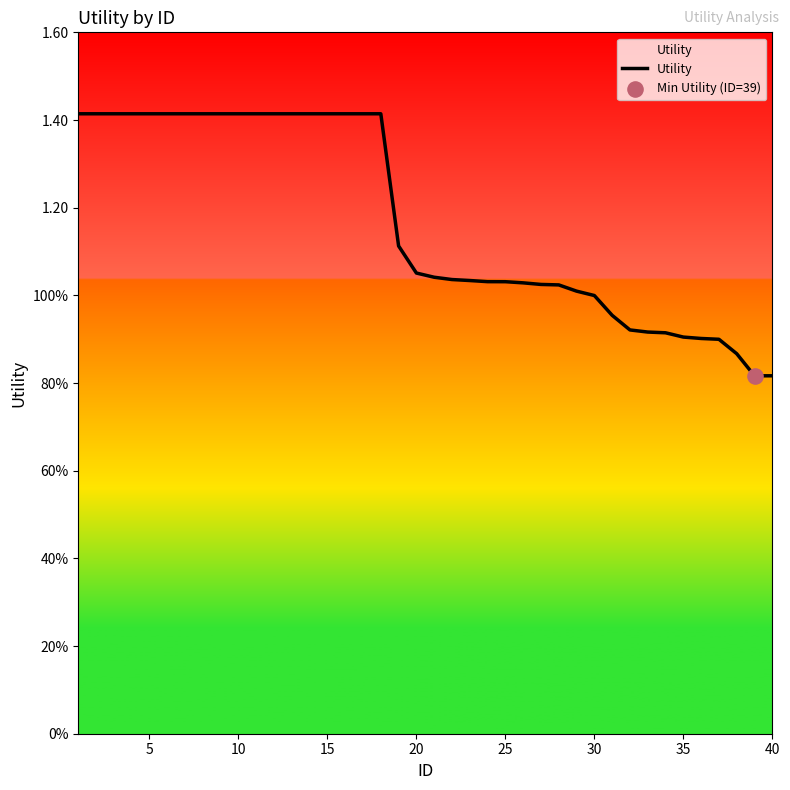

Is this an area chart (filled region under the line)?

Yes